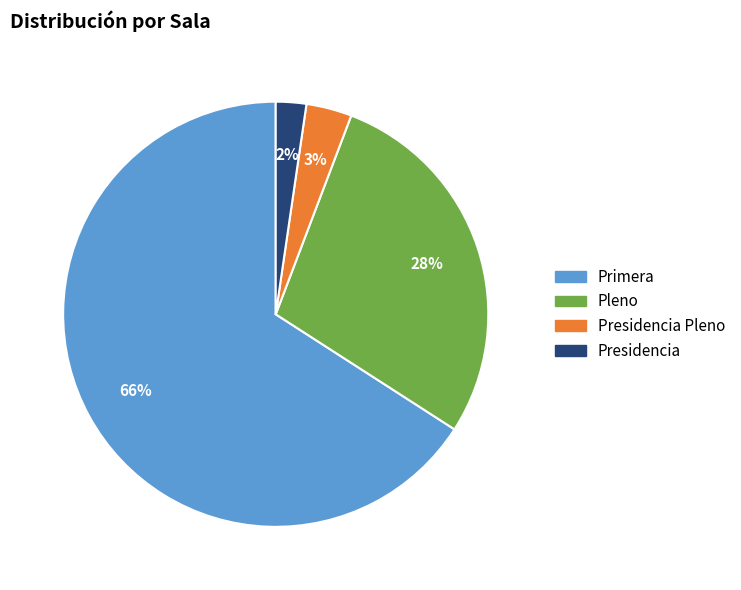

How many slices are in this pie chart?

4